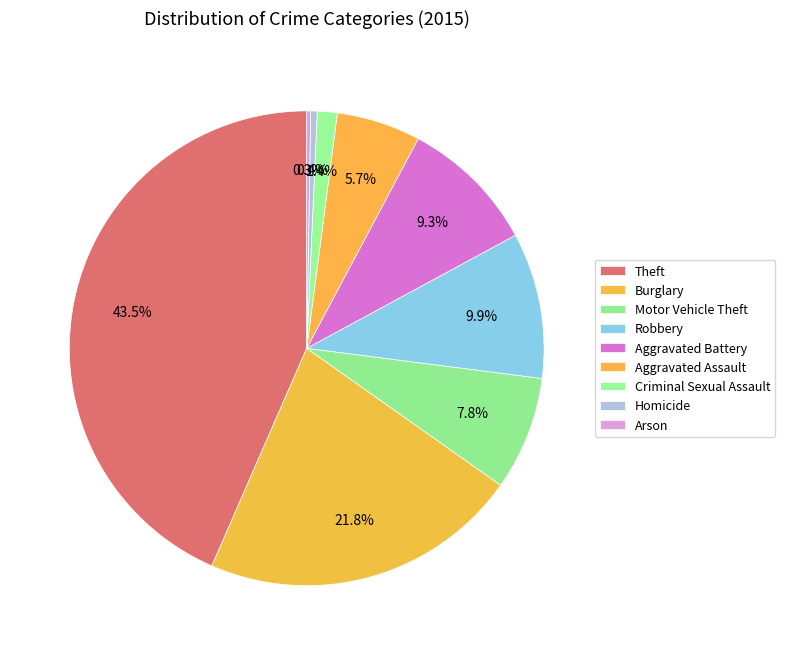

Count the number of slices in the pie.

9